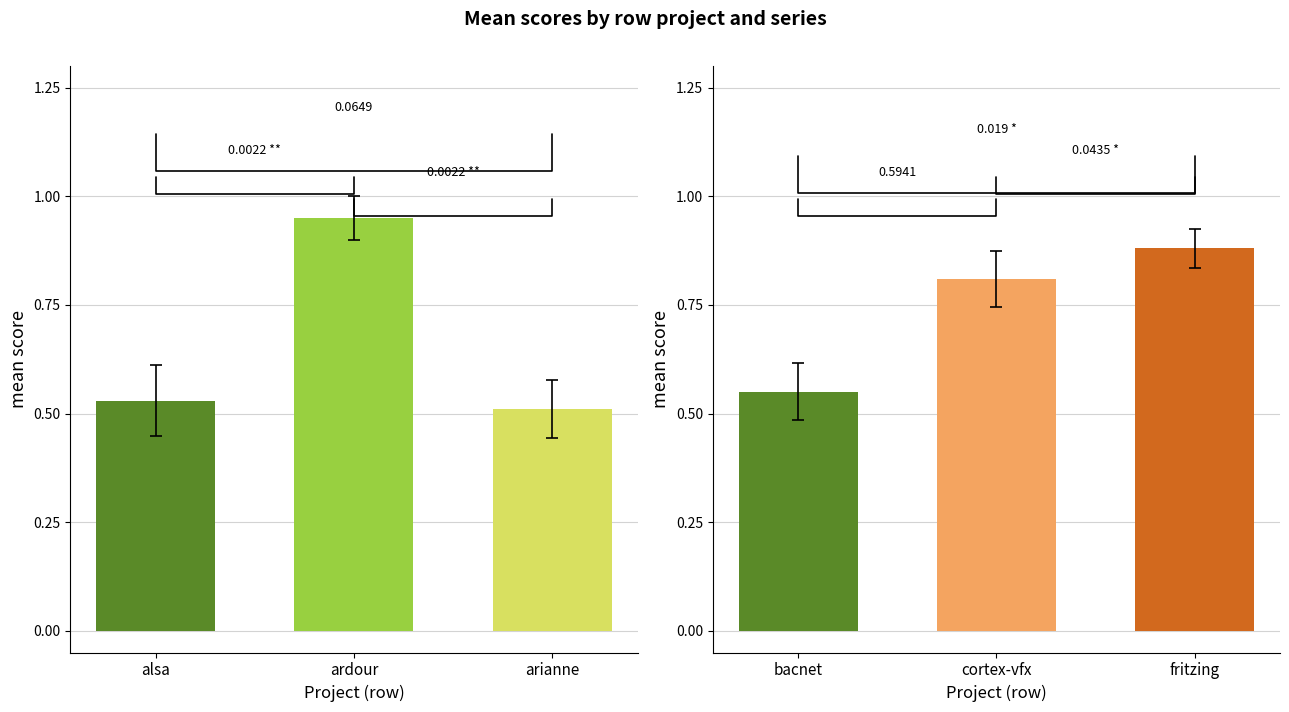

True or false: salasaga.csv has a value of 0.1 at fritzing.csv.

False